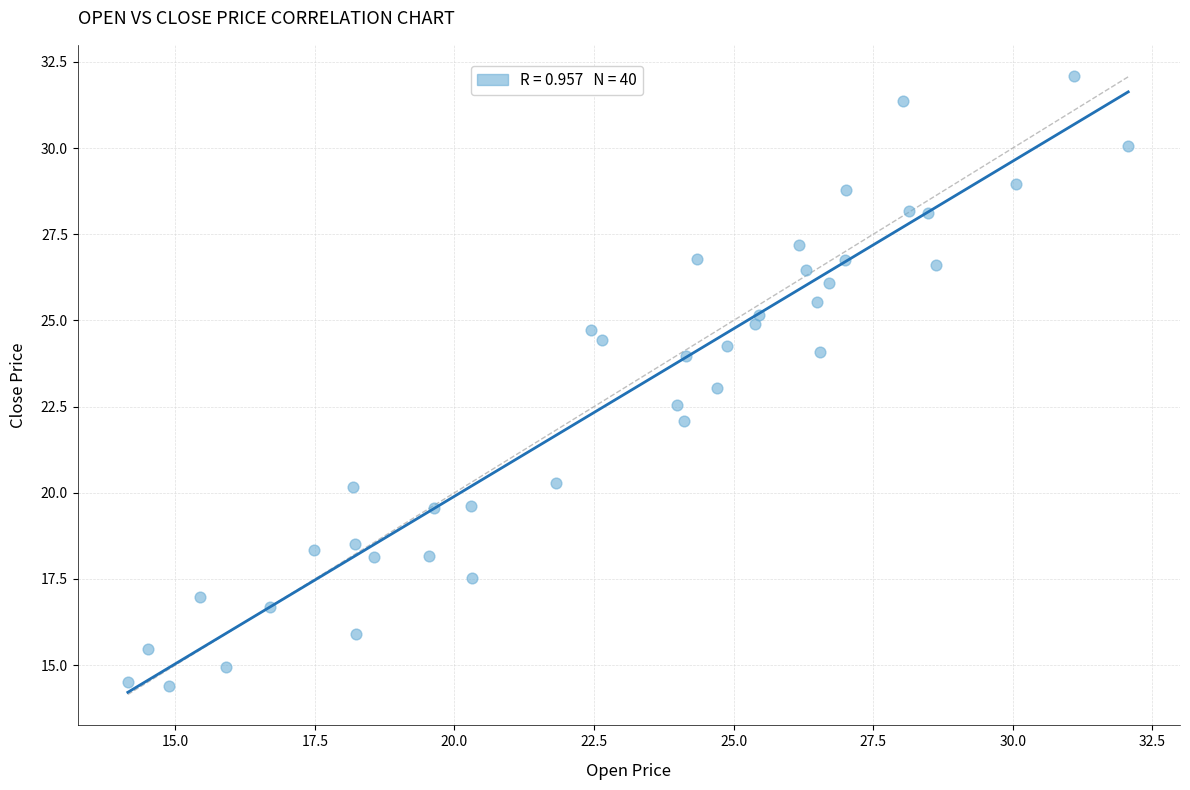

What is the range of X values (max minus min)?

17.9